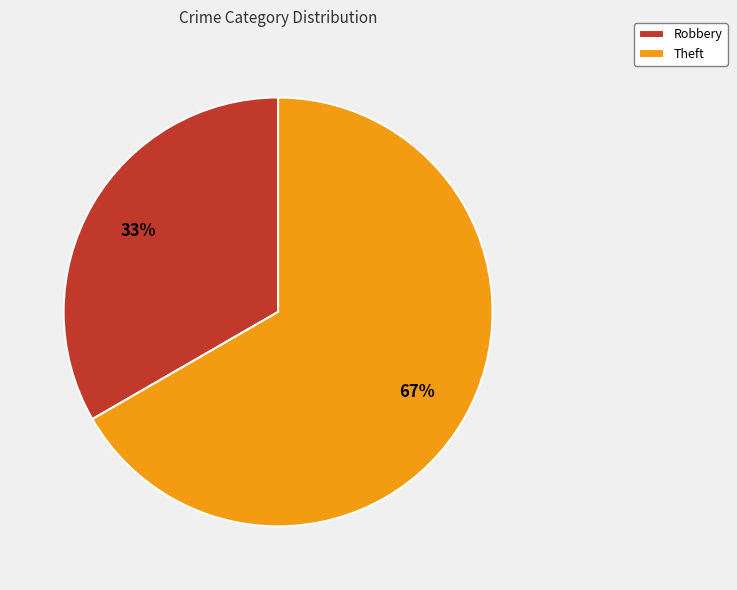

Combined, do Theft and Robbery account for over 50%?

Yes